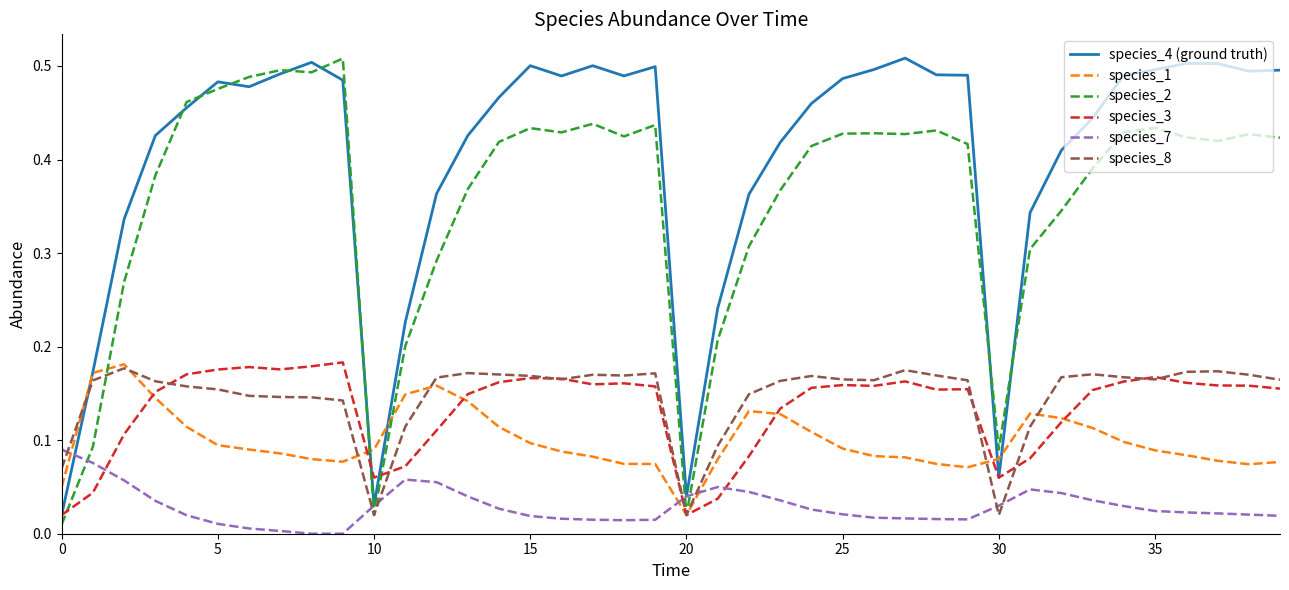

What are all the series names shown in the legend?

species_4 (ground truth), species_1, species_2, species_3, species_7, species_8